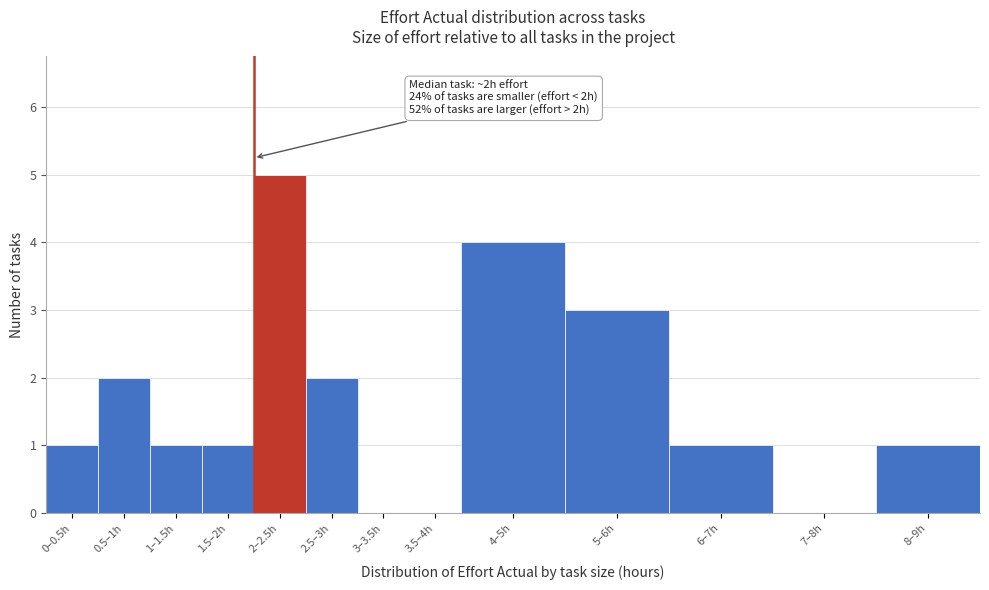

Reading left to right, extract all data points from this chart.

0–0.5h=1	0.5–1h=2	1–1.5h=1	1.5–2h=1	2–2.5h=5	2.5–3h=2	3–3.5h=0	3.5–4h=0	4–5h=4	5–6h=3	6–7h=1	7–8h=0	8–9h=1